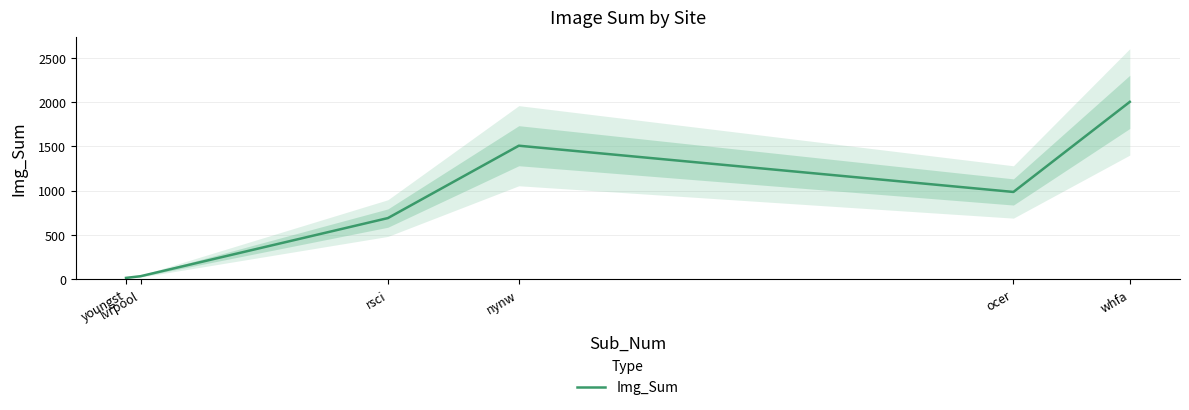

Reading right to left, extract all data points from this chart.

2002	985	1507	690	34	15